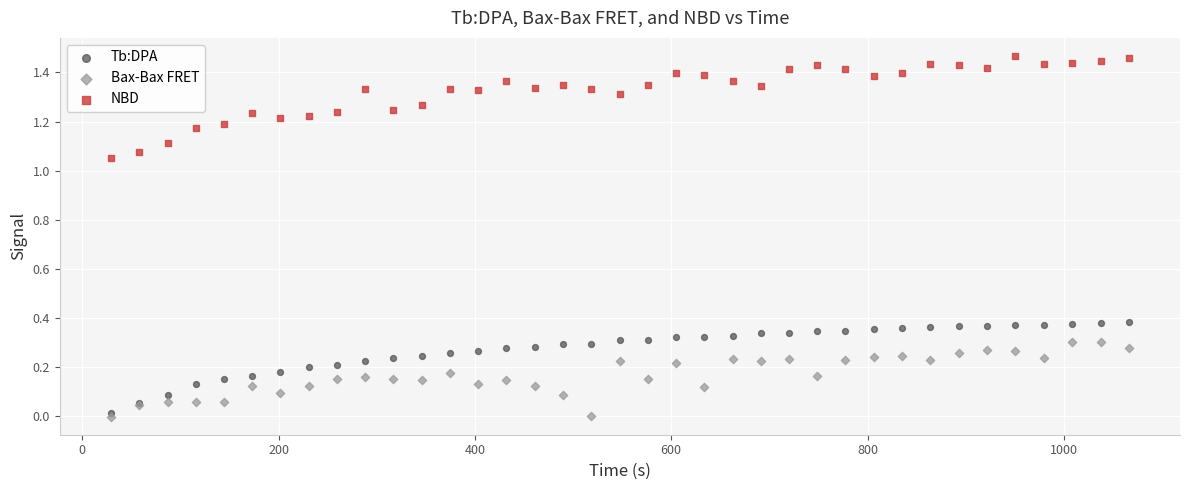

What are all the series names shown in the legend?

Tb:DPA, Bax-Bax FRET, NBD